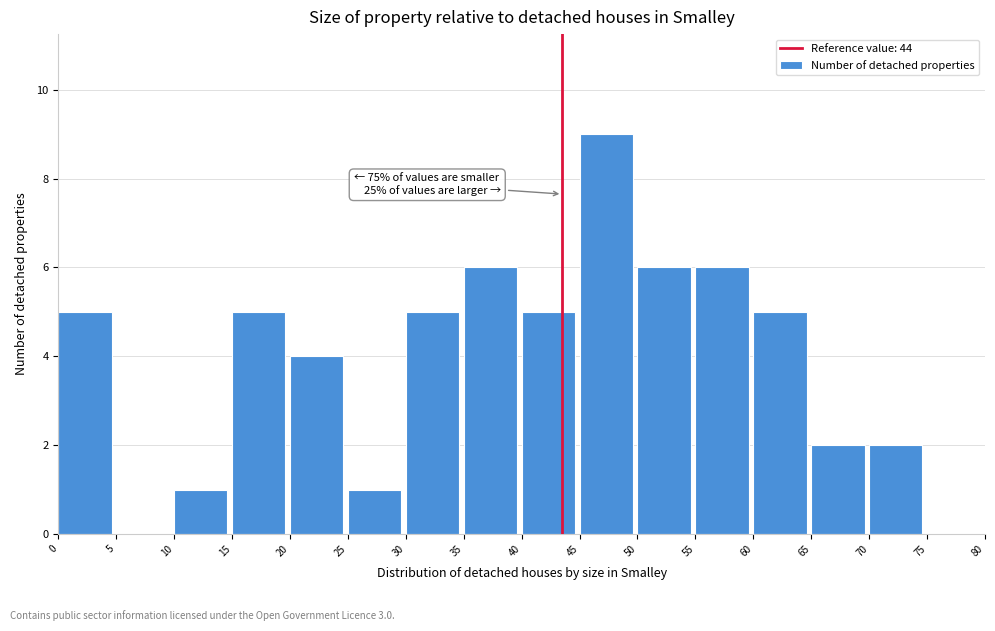

Which range on the x-axis has the tallest bar?

45 to 50